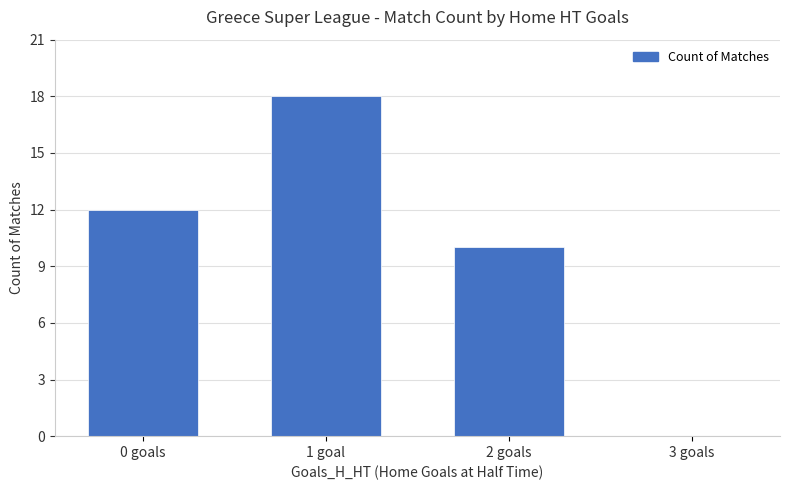

What is the change in value from 2 goals to 3 goals?

-10